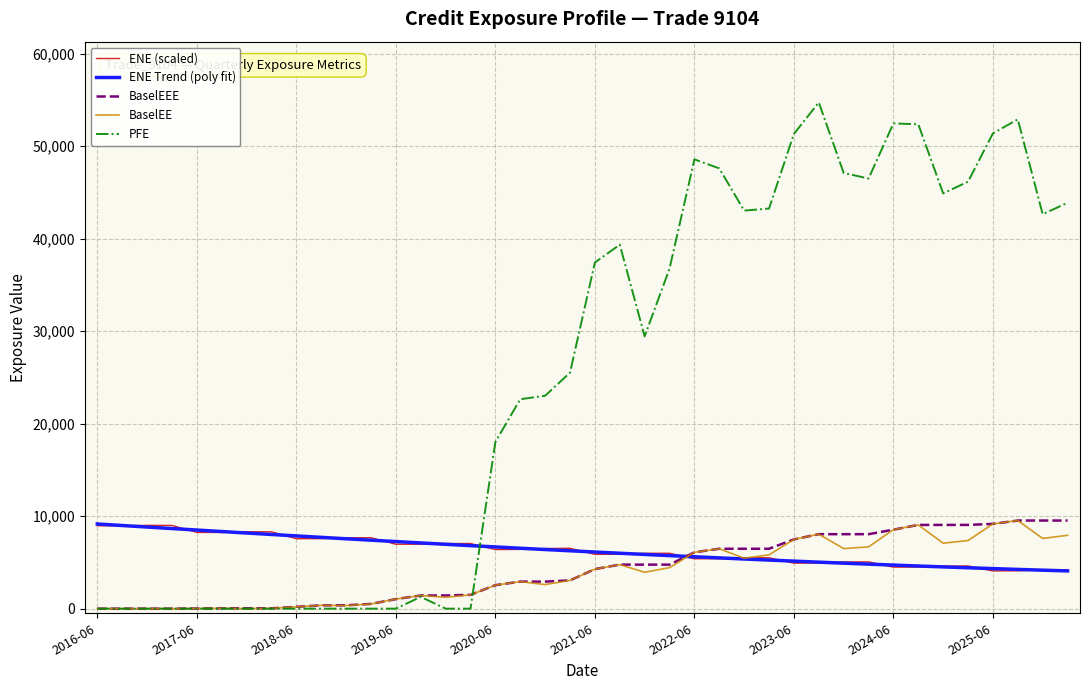

What are all the series names shown in the legend?

ENE (scaled), ENE Trend (poly fit), BaselEEE, BaselEE, PFE